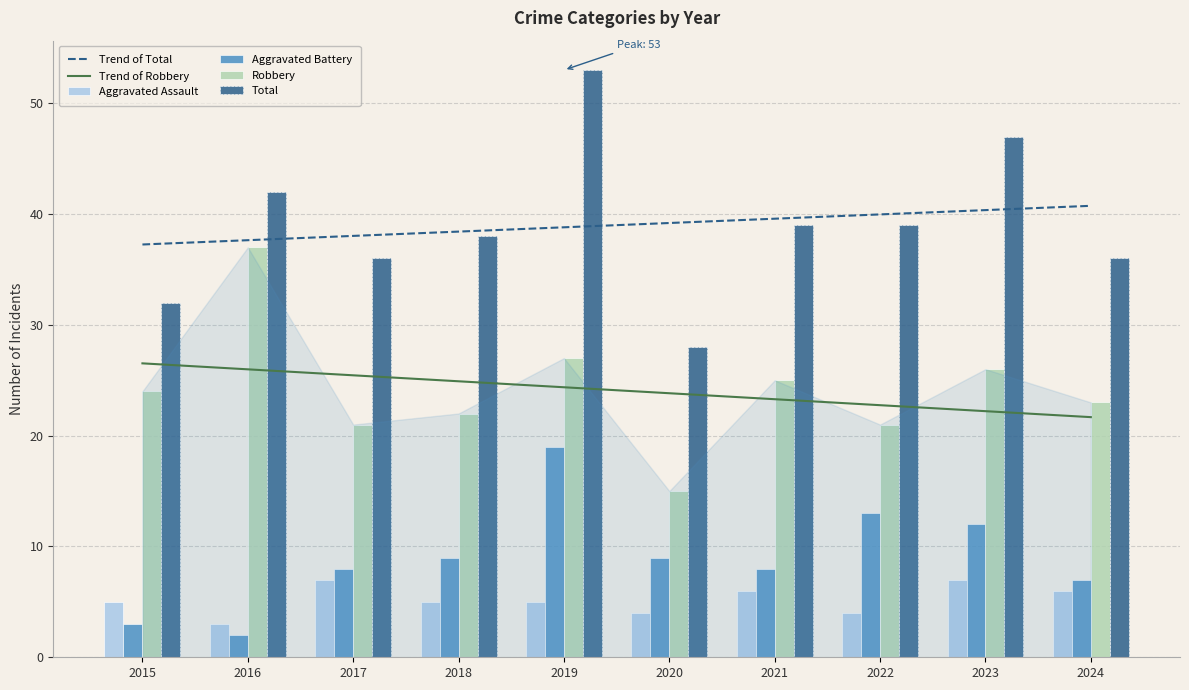

Which series has the largest total across all categories?

Total